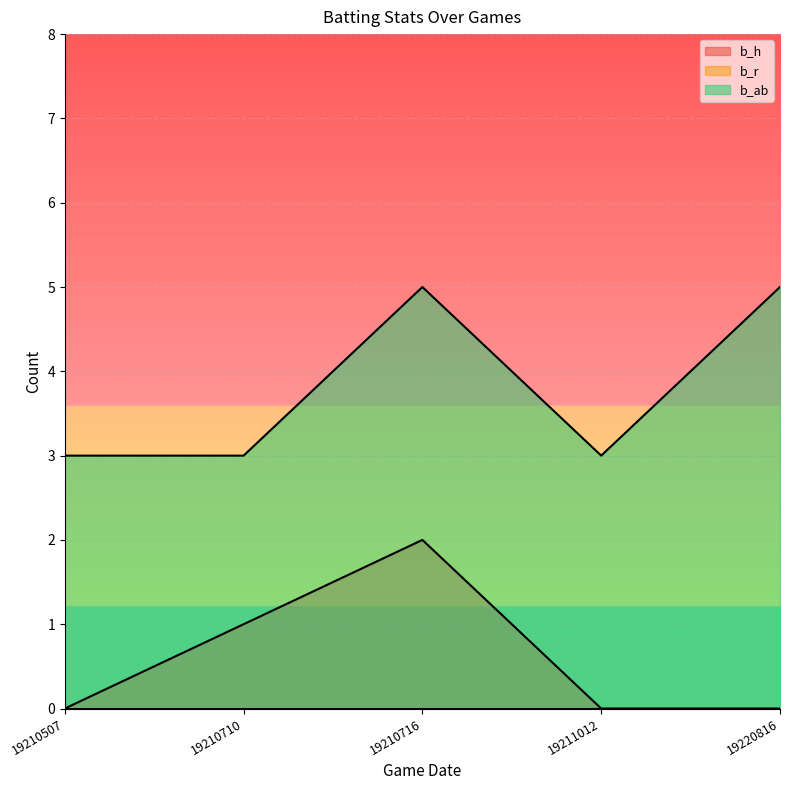

At which label does b_h reach its peak?

19210716